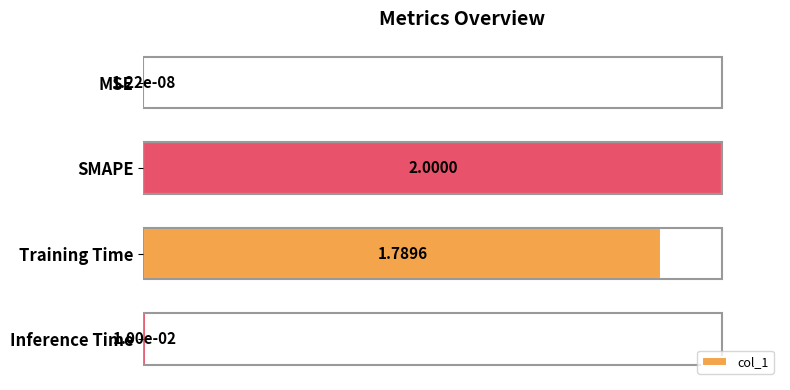

Which category has the highest value across all series?

SMAPE